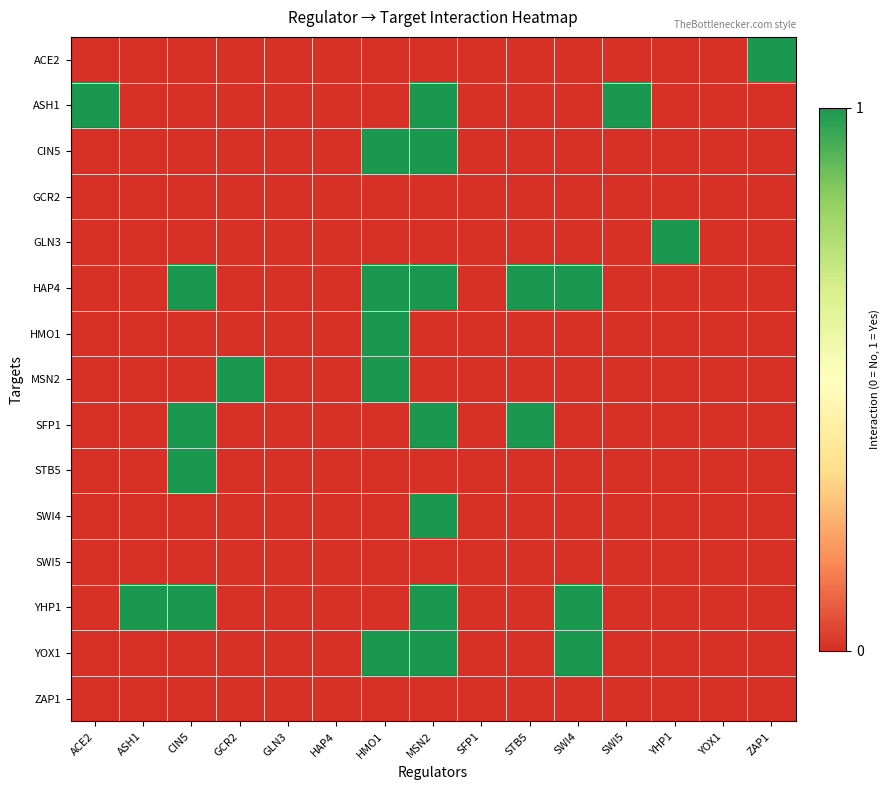

Between SWI4 and CIN5, which is larger?

SWI4